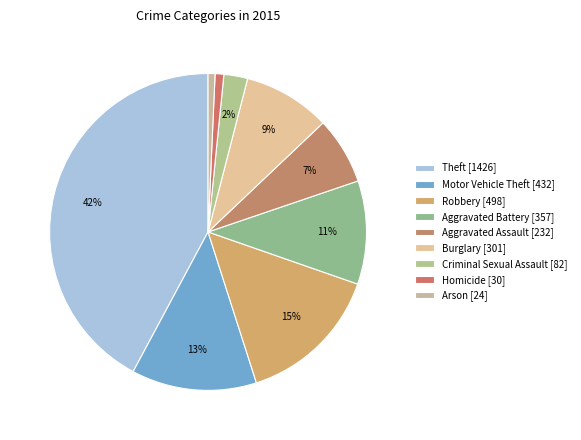

How many segments does this pie chart have?

9